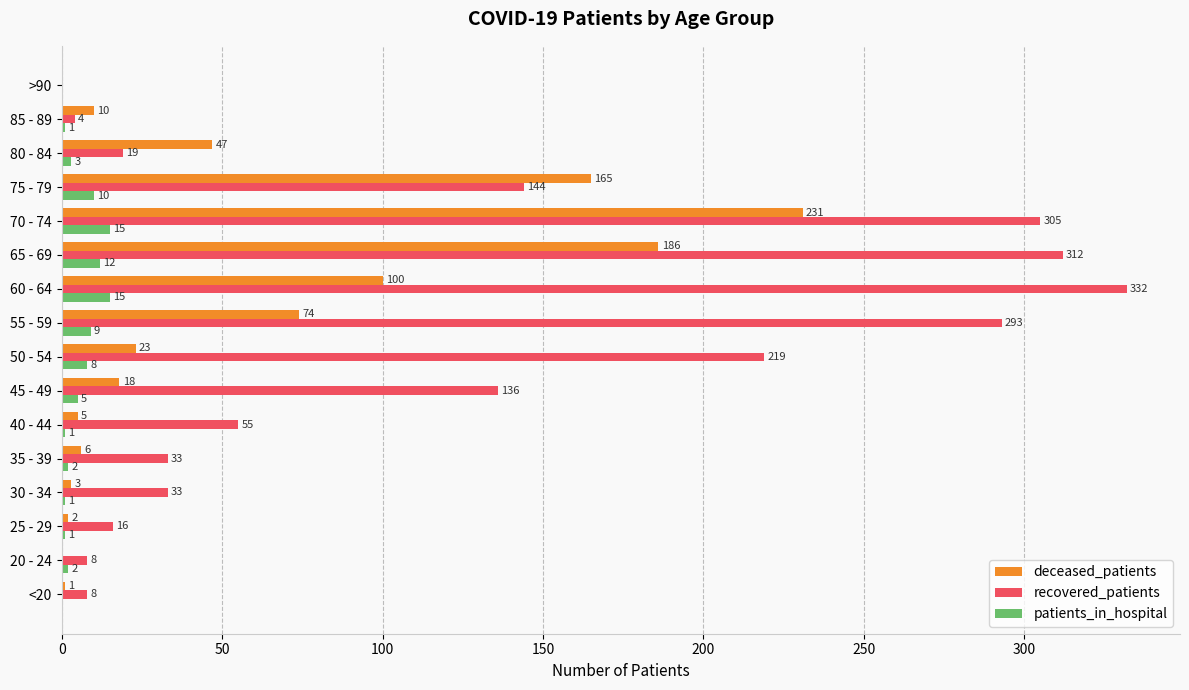

Where is patients_in_hospital nearest to the value 7?

50 - 54